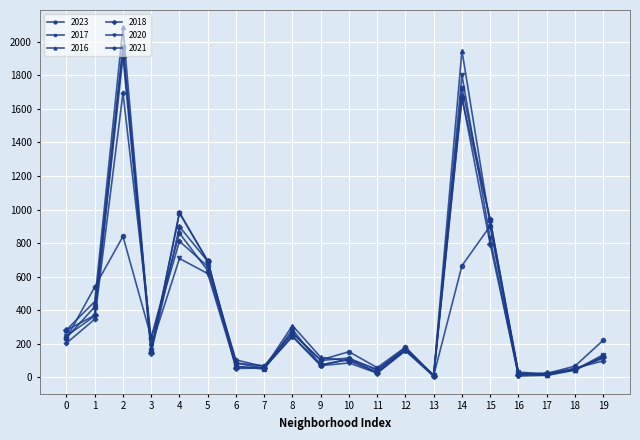

Is the value of 2016 at 4 greater than the value of 2021 at 10?

Yes